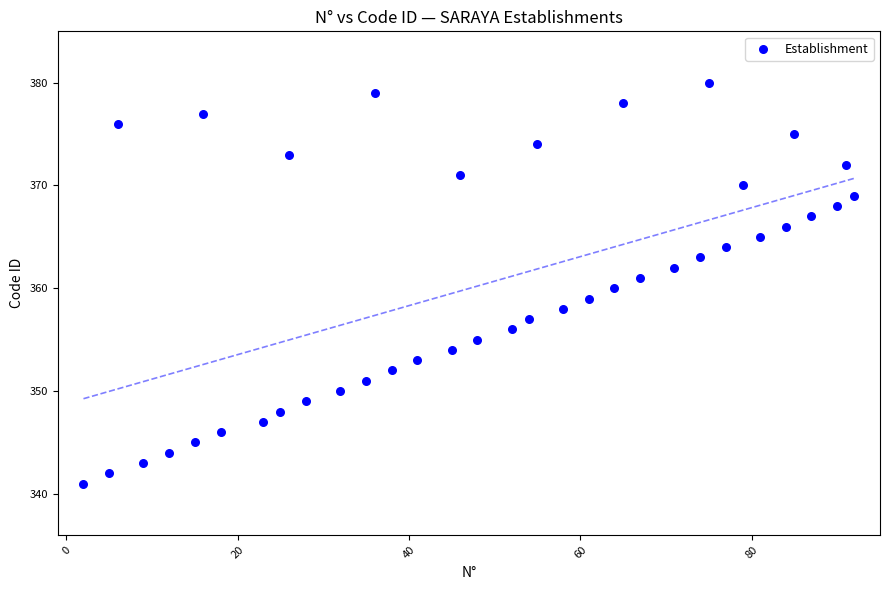

What is the range of Y values (max minus min)?

39